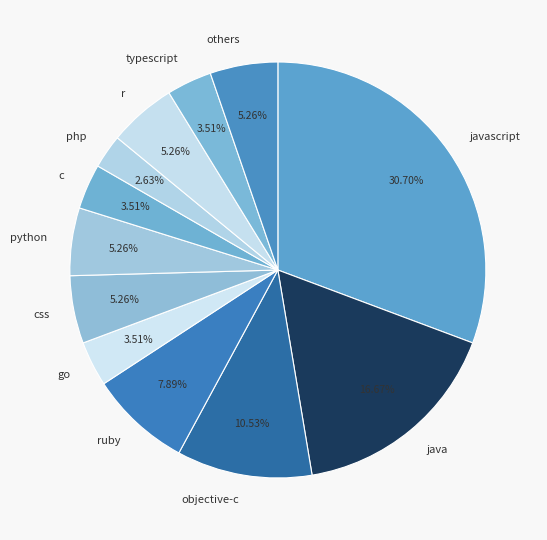

Is the sum of objective-c and css greater than half?

No